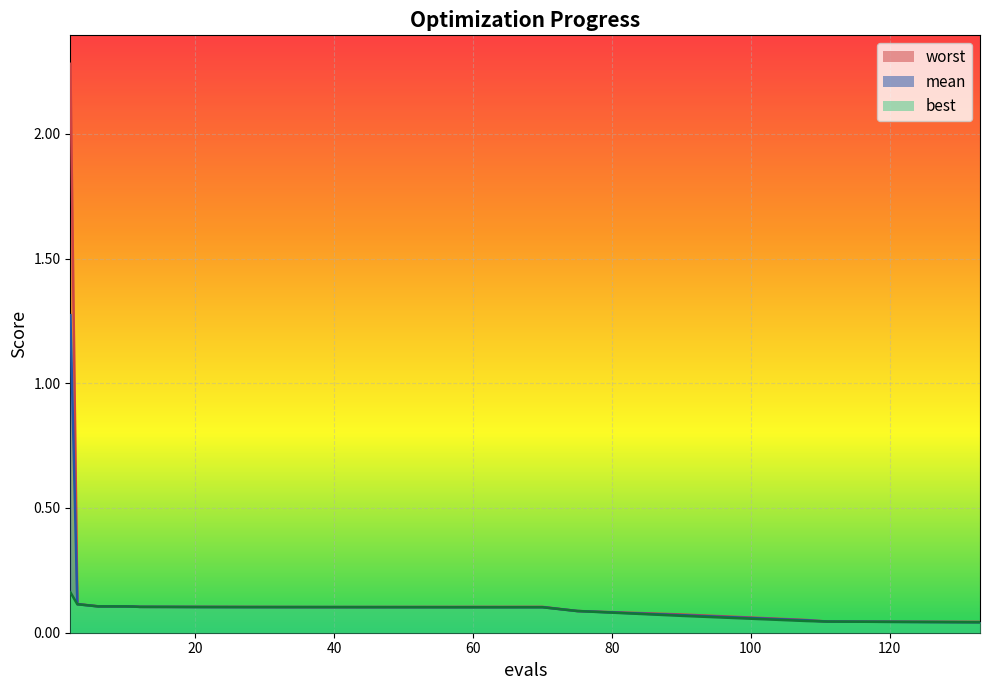

How many distinct data groups are displayed?

3